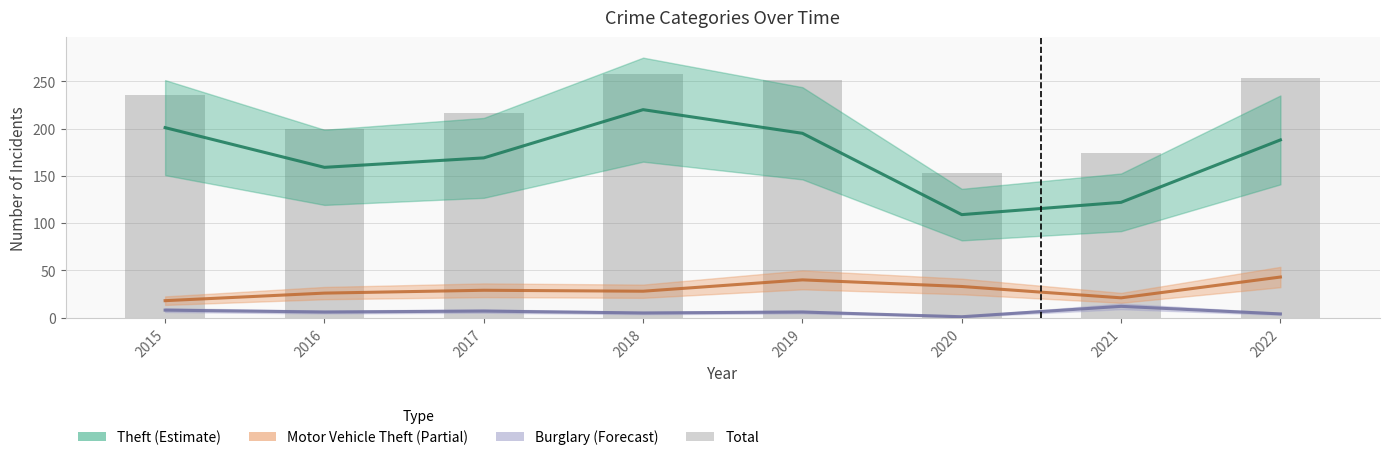

At how many categories does at least one series exceed 181?

4